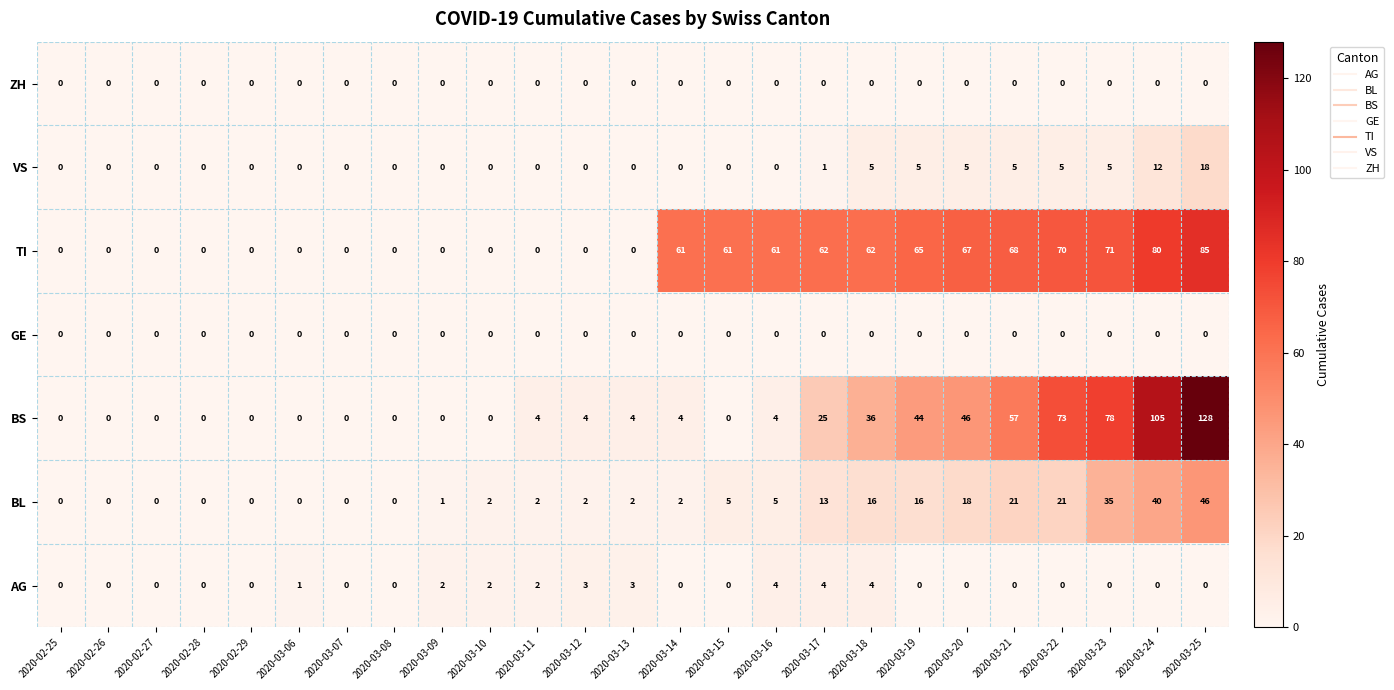

Which series changed the most between 2020-03-10 and 2020-03-20?

TI